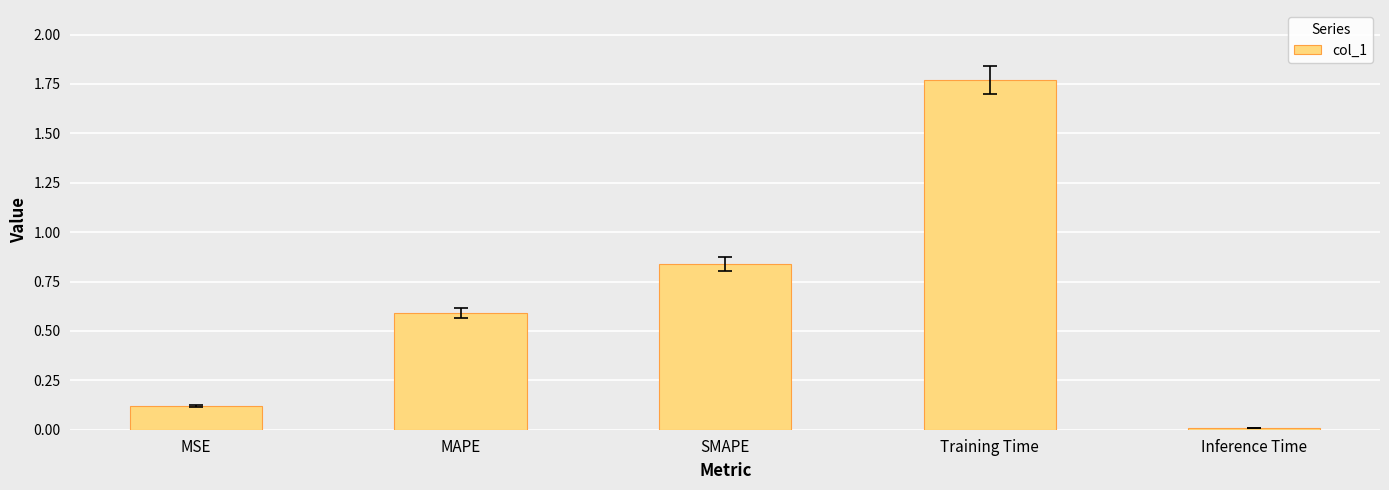

What is the label of the 5th bar from the right?

MSE